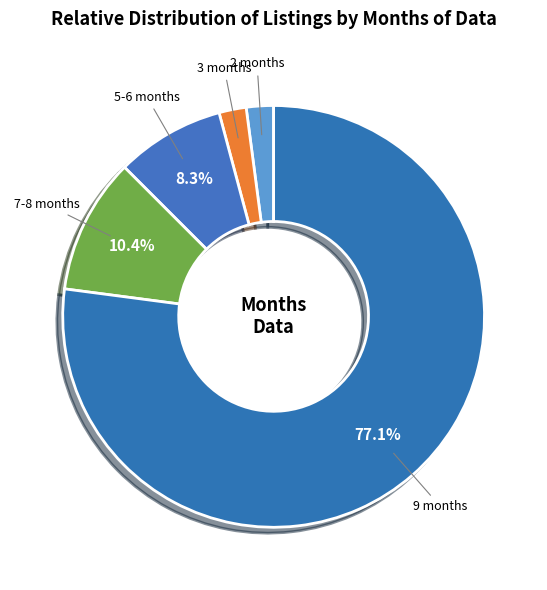

To the nearest percent, what is the combined percentage of 5-6 months and 3 months?

10%